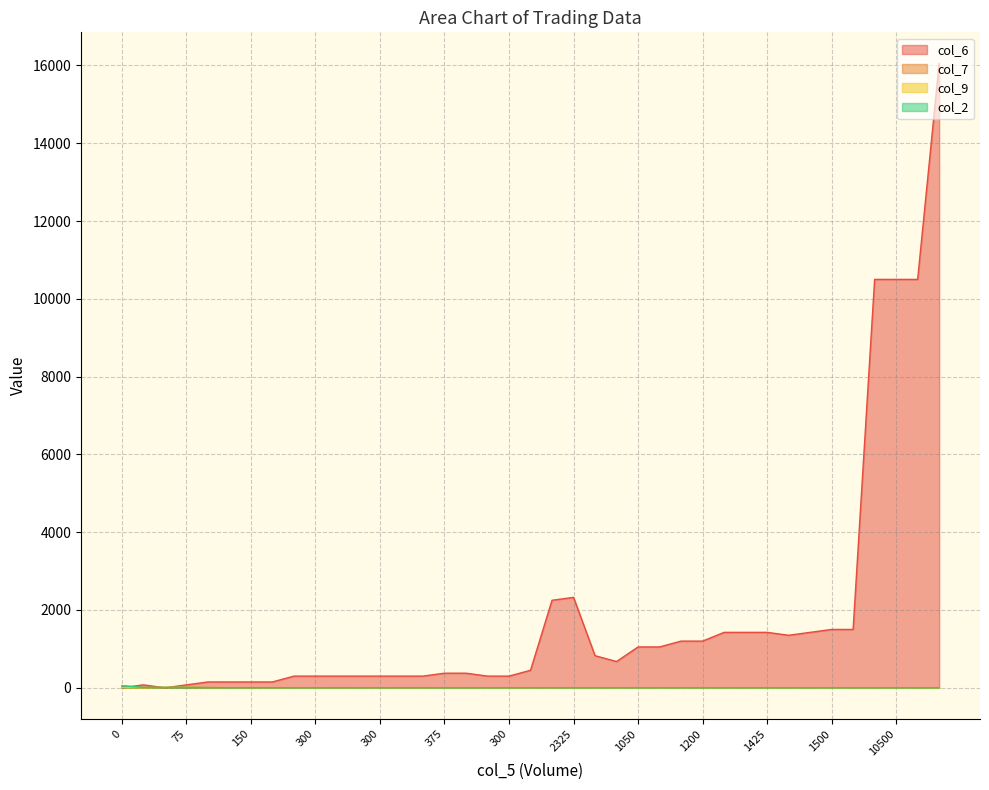

The value of col_2 at 1200 is 1.1. True or false?

True